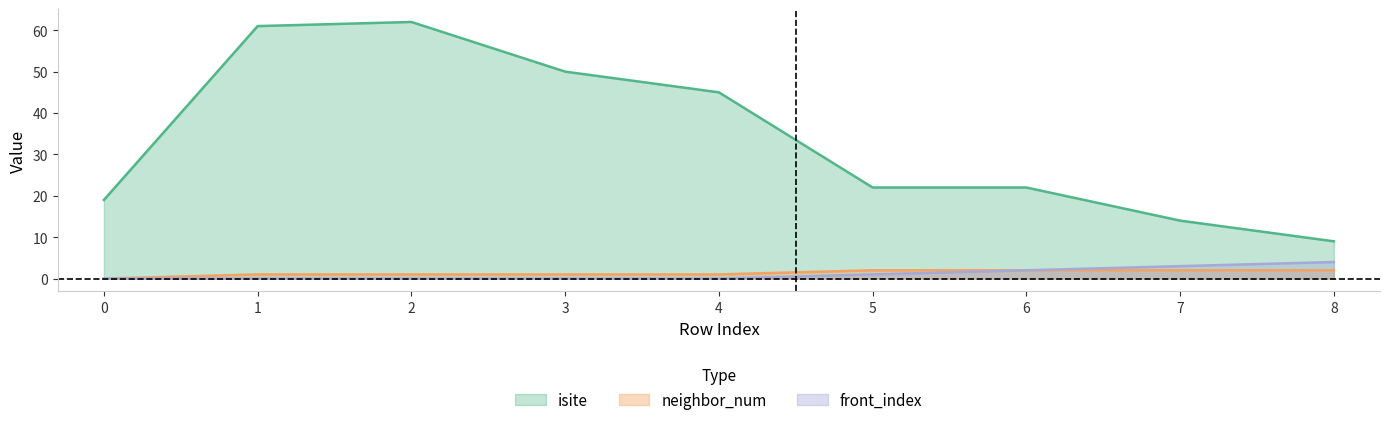

True or false: front_index and isite intersect in this chart.

False